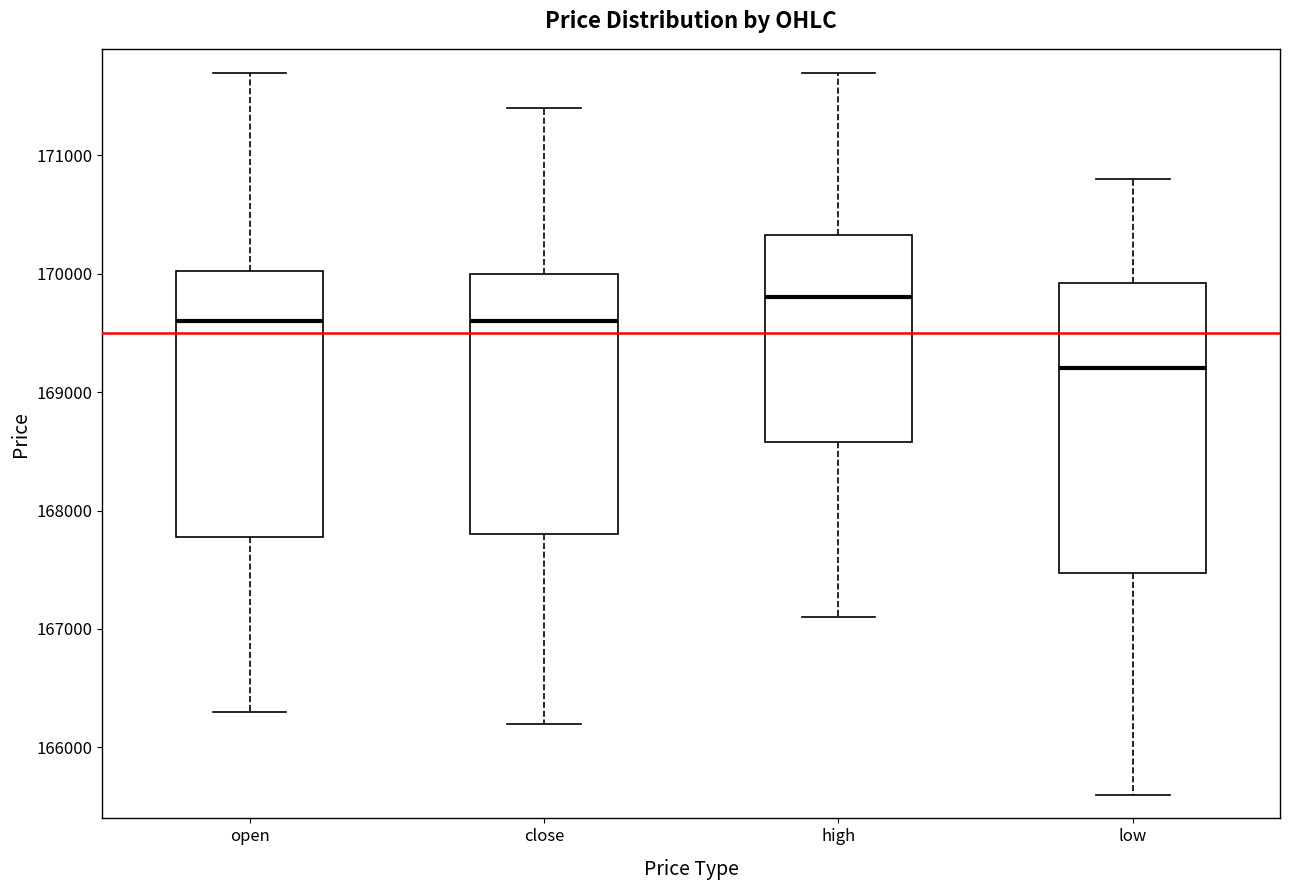

Comparing the boxes themselves (not the whiskers), which one is the tallest?

low